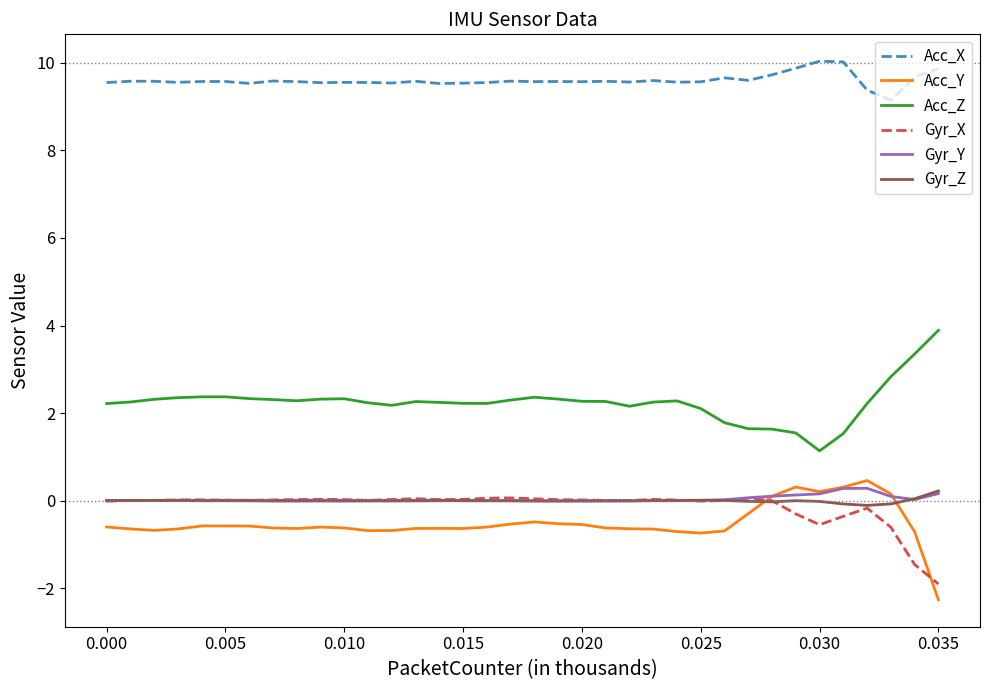

Is this an area chart (filled region under the line)?

No